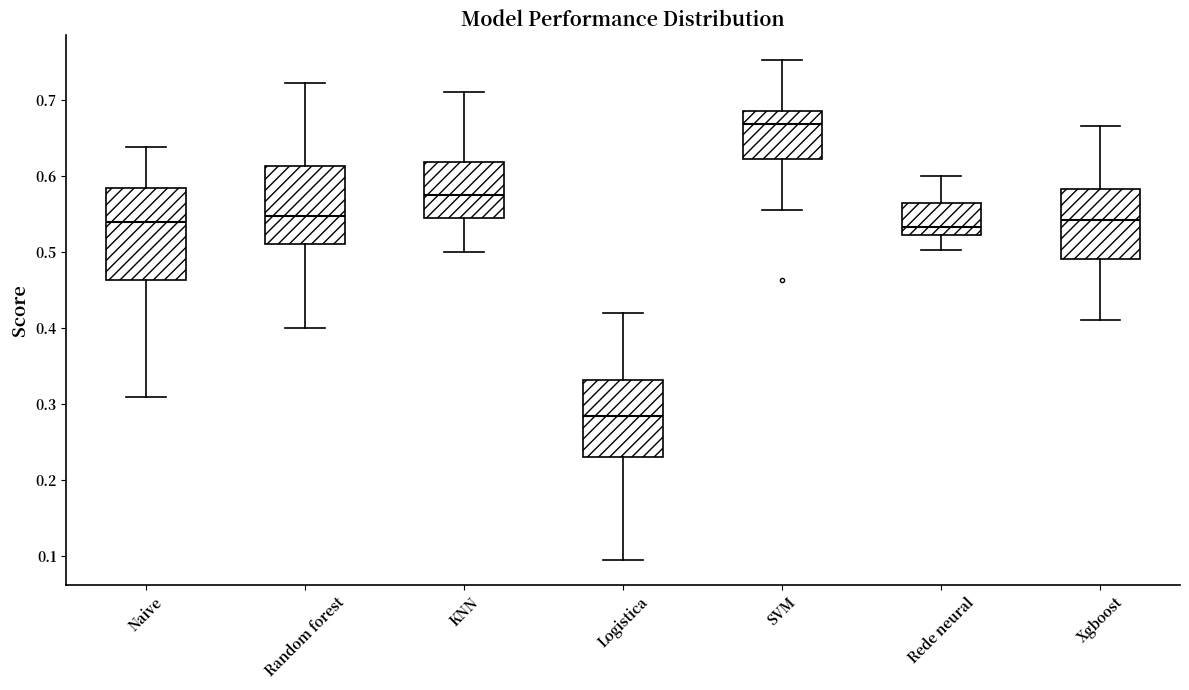

Which box has the highest median line?

SVM